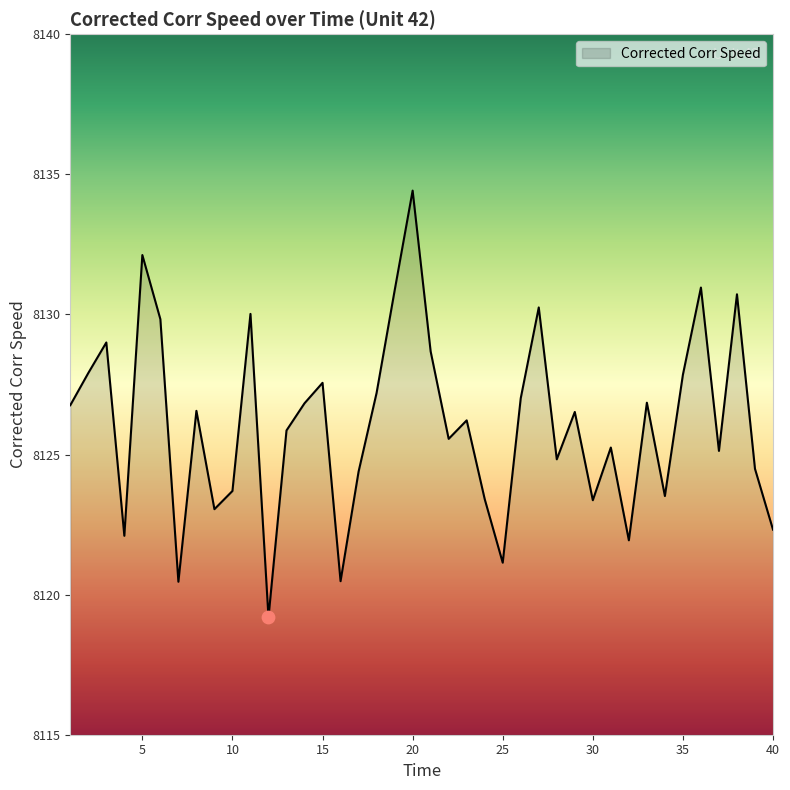

What is the minimum value shown in the chart?

8119.2